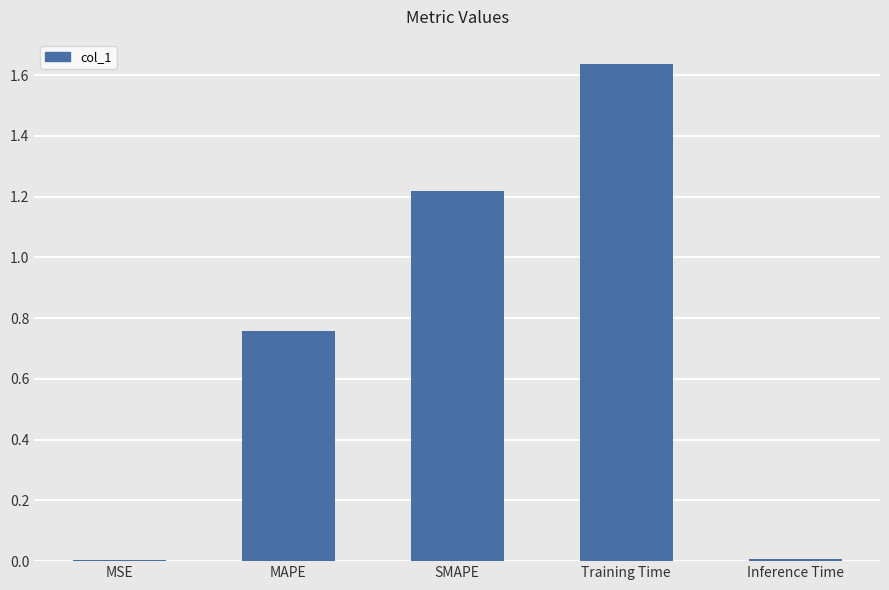

At which category does the chart reach its peak across all series?

Training Time